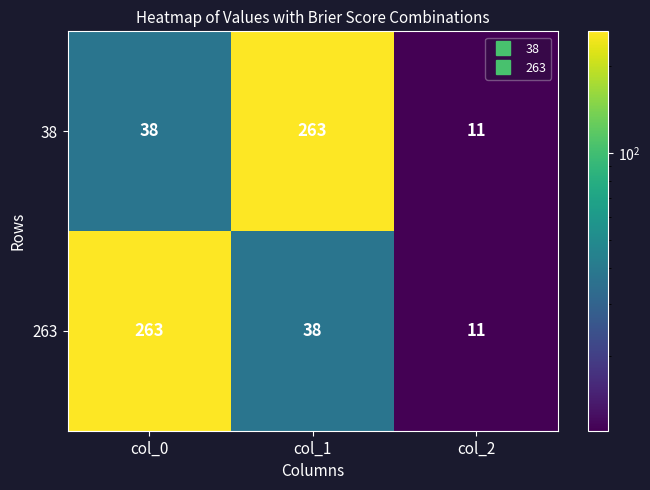

What is the total value across all series at col_1?

301